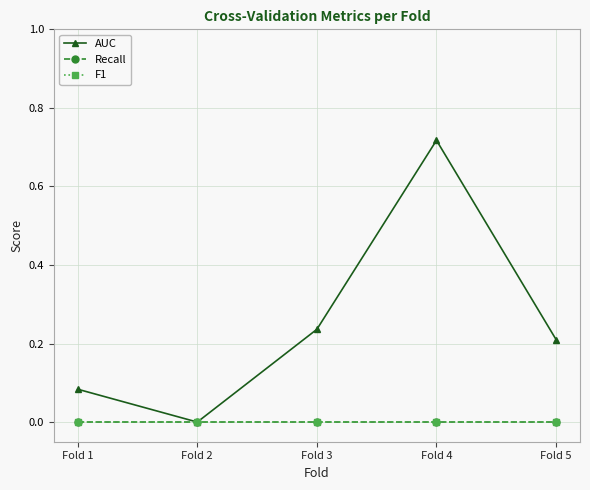

What is the average value of the AUC series?

0.2